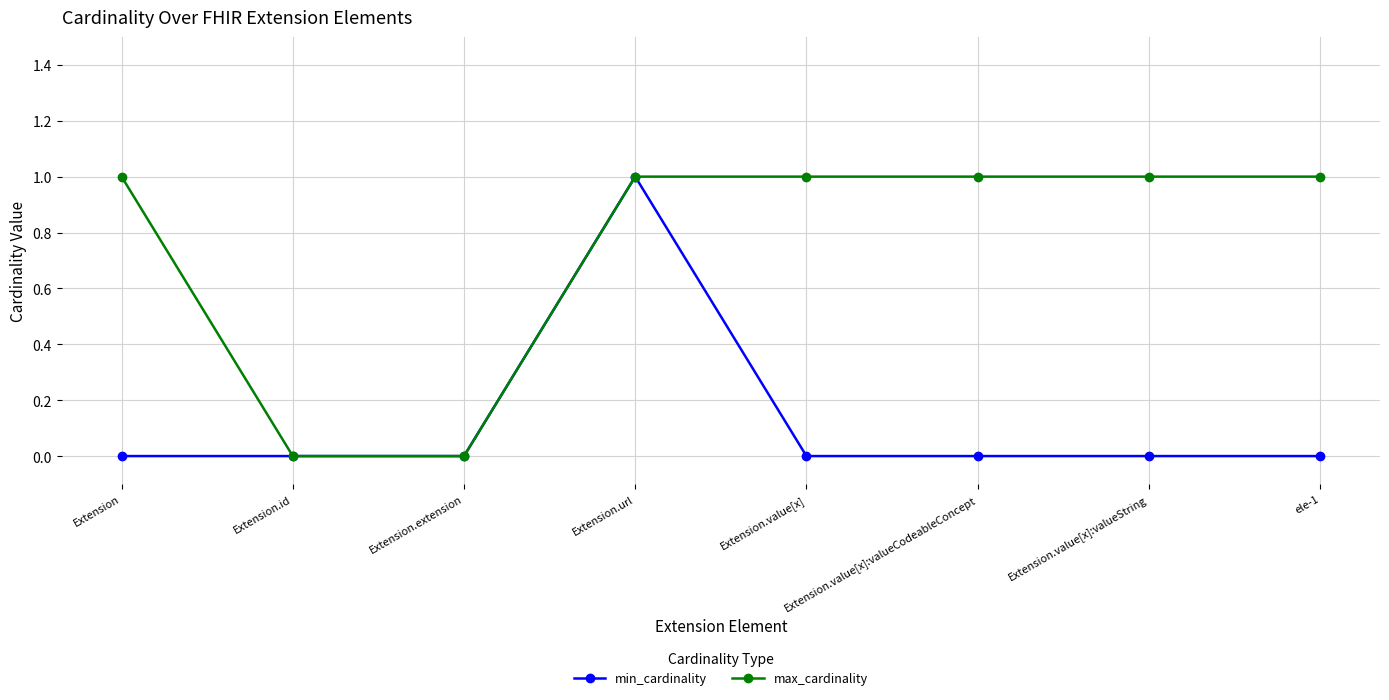

True or false: max_cardinality has a value of 2 at Extension.url.

False